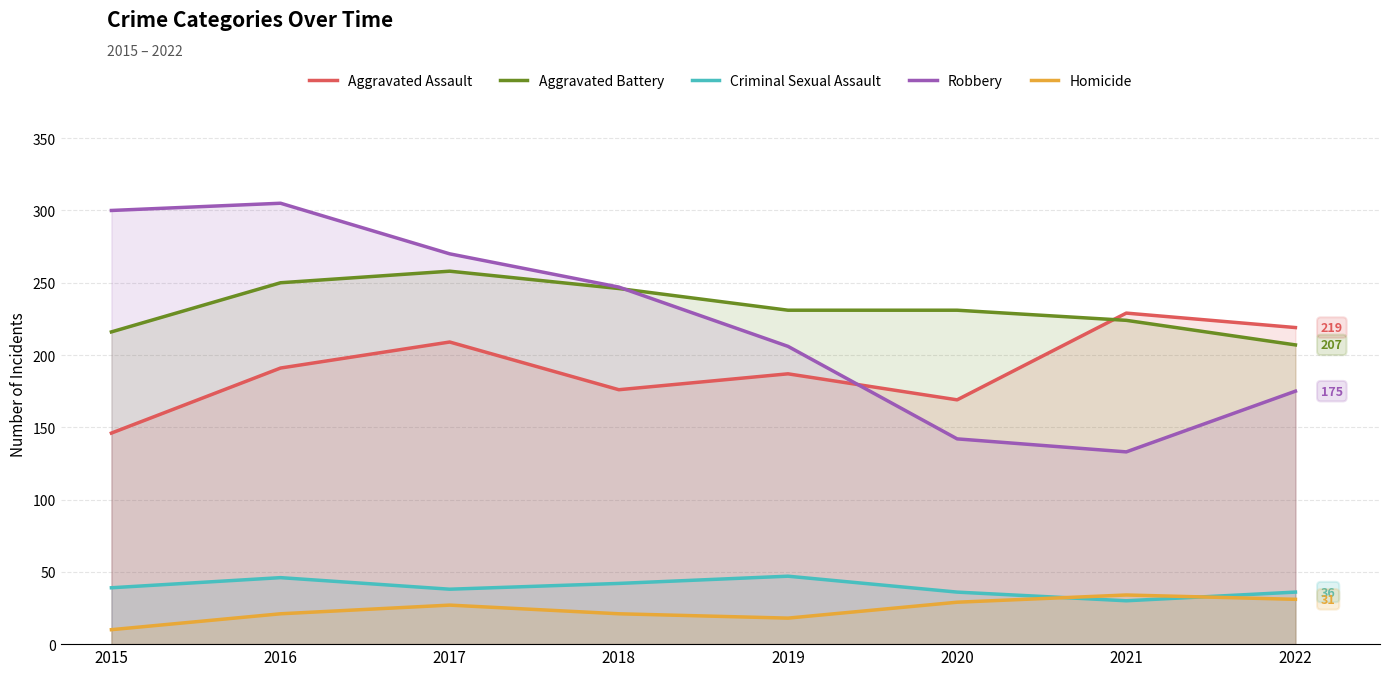

What is the spread (max minus min) of values at 2018?

226